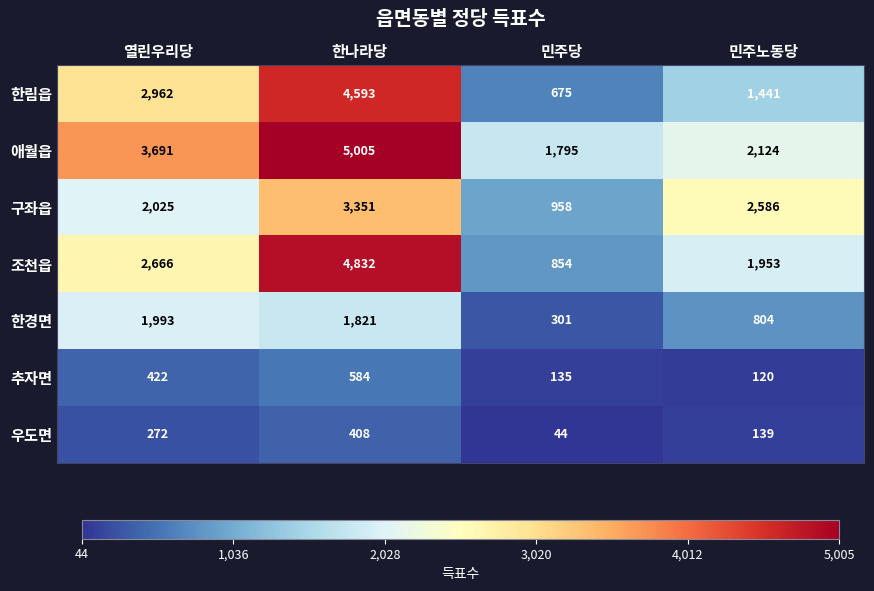

At 열린우리당, list the series in order from largest to smallest.

애월읍, 한림읍, 조천읍, 구좌읍, 한경면, 추자면, 우도면